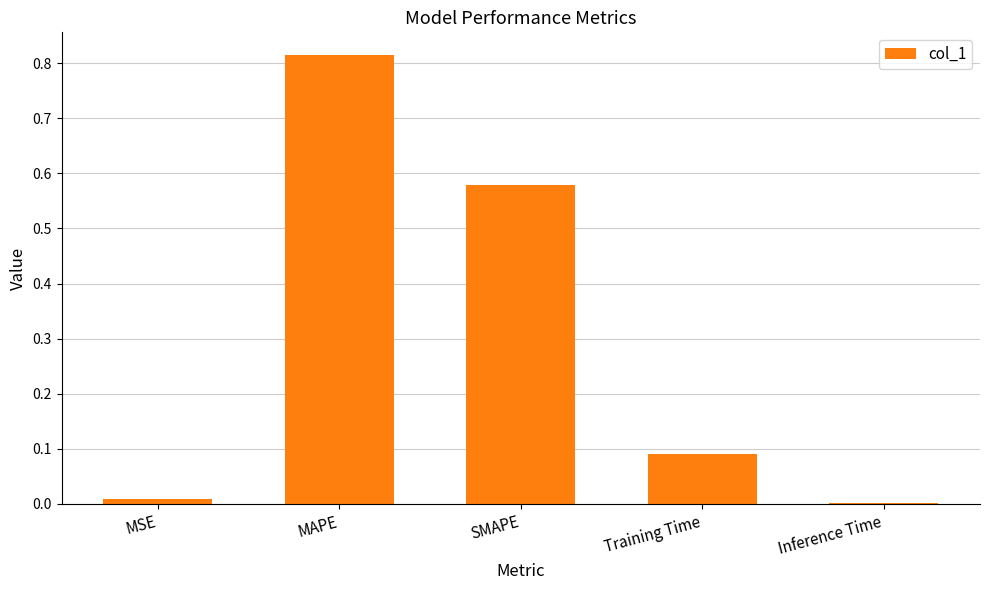

What is the change in value from MAPE to Training Time?

-0.7